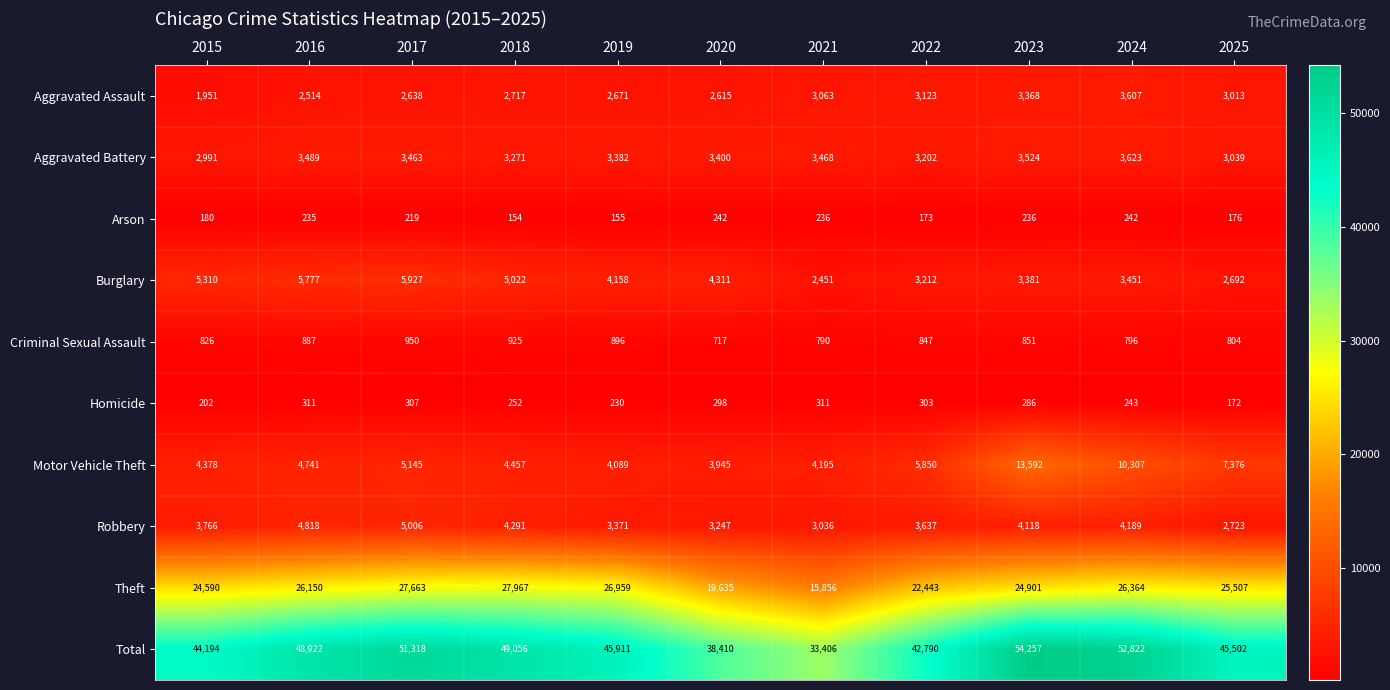

How many categories are shown in the chart?

11